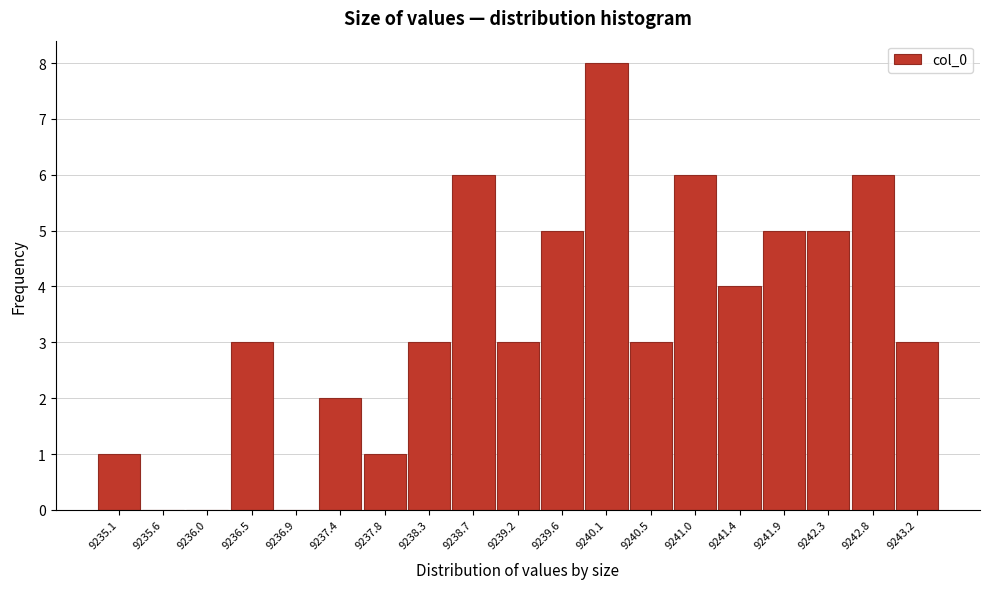

Reading left to right, list every bar in this chart as the range it spans on the x-axis followed by its height. Neither the bar edges nor the heights are printed on the chart, so give them approximately, as read against the axes.

9234.90 to 9235.35: 1
9235.35 to 9235.80: 0
9235.80 to 9236.25: 0
9236.25 to 9236.70: 3
9236.70 to 9237.15: 0
9237.15 to 9237.60: 2
9237.60 to 9238.05: 1
9238.05 to 9238.50: 3
9238.50 to 9238.95: 6
9238.95 to 9239.40: 3
9239.40 to 9239.85: 5
9239.85 to 9240.30: 8
9240.30 to 9240.75: 3
9240.75 to 9241.20: 6
9241.20 to 9241.65: 4
9241.65 to 9242.10: 5
9242.10 to 9242.55: 5
9242.55 to 9243.00: 6
9243.00 to 9243.45: 3